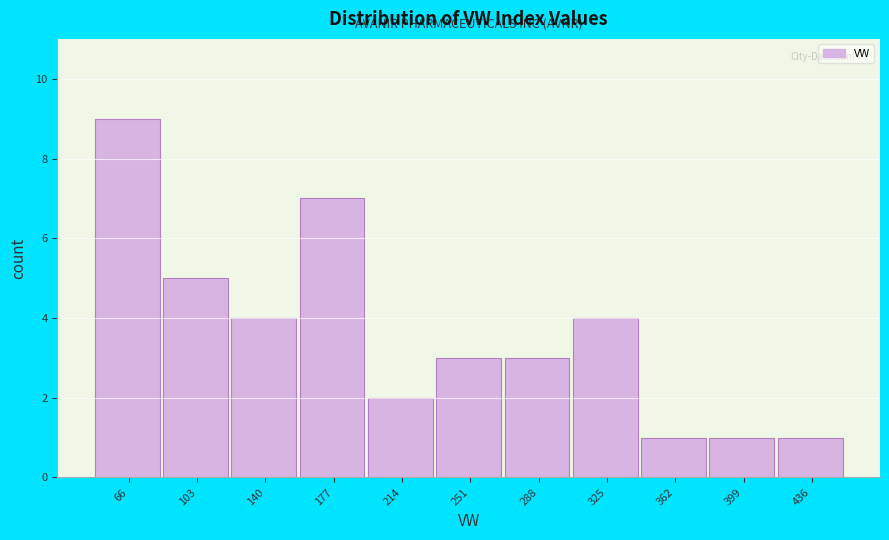

How tall is the bar that spans 195 to 235 on the x-axis? Neither the bar edges nor the heights are printed on the chart, so give them approximately, as read against the axes.

2